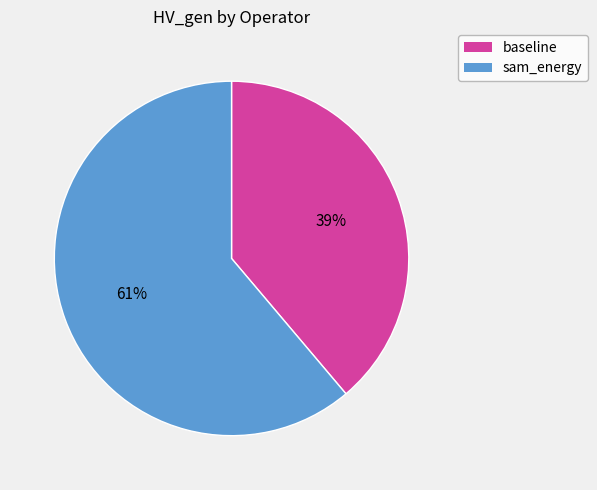

To the nearest percent, what is the difference between the largest and smallest slice percentages?

22%